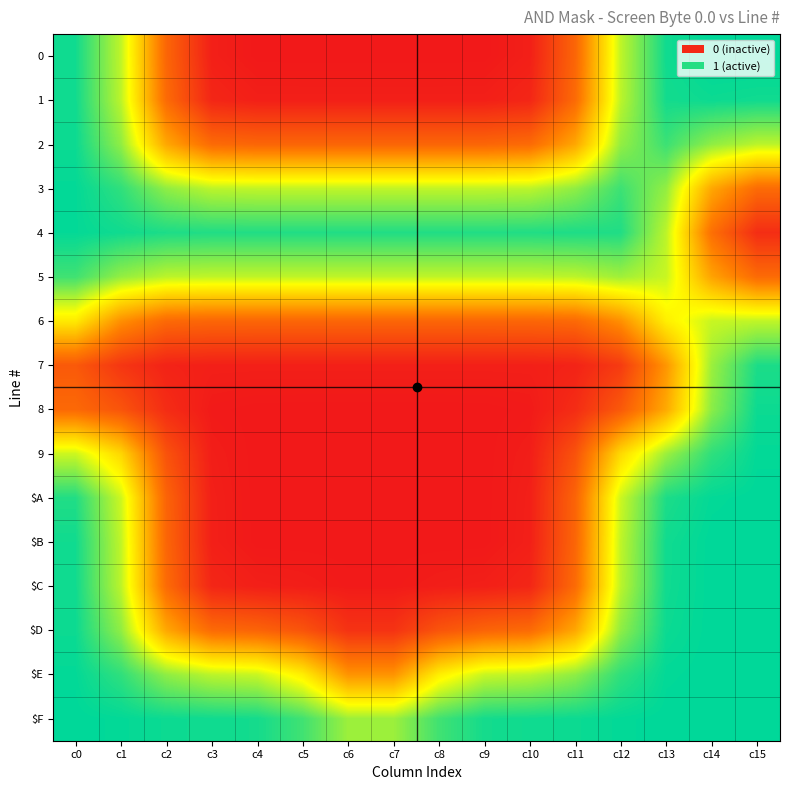

What is the total value across all series at c0?

13.5